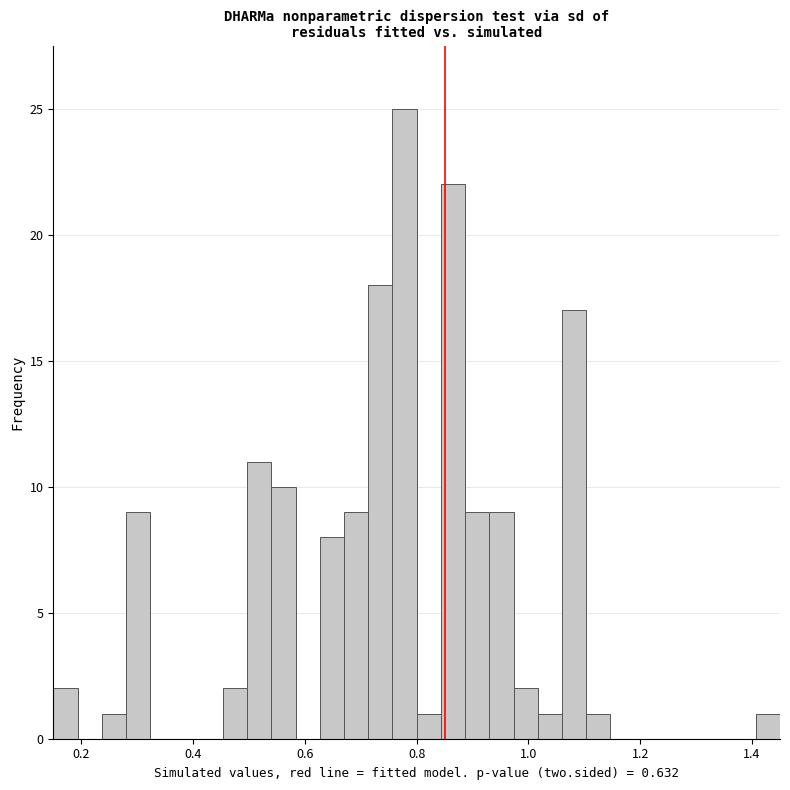

Around what value on the x-axis is the tallest bar? Give the approximate position of its centre, as read against the axis.

0.78